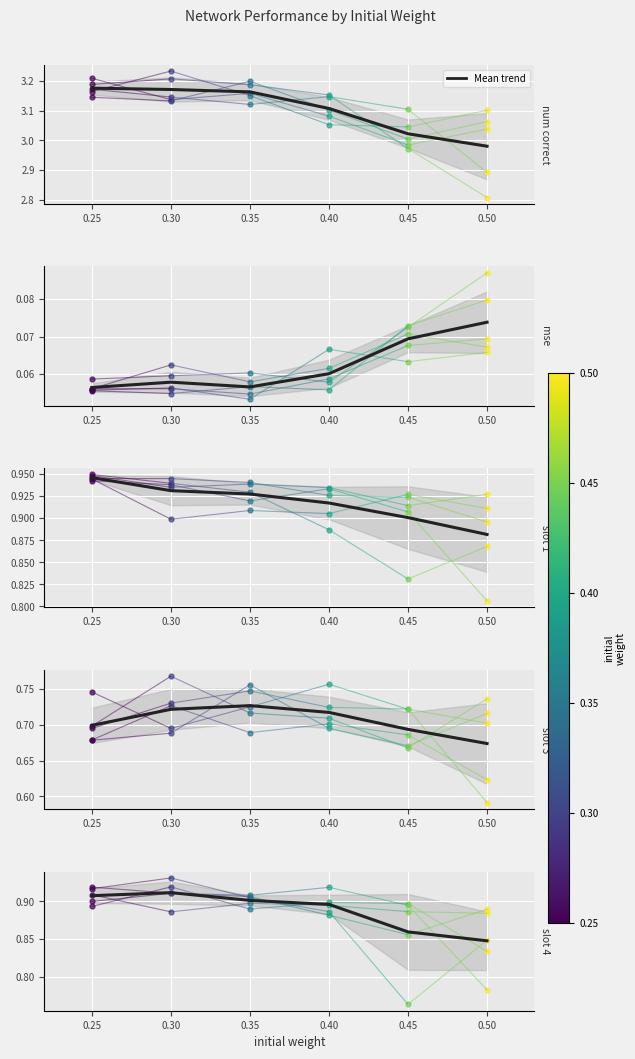

How many lines are shown in the chart?

5